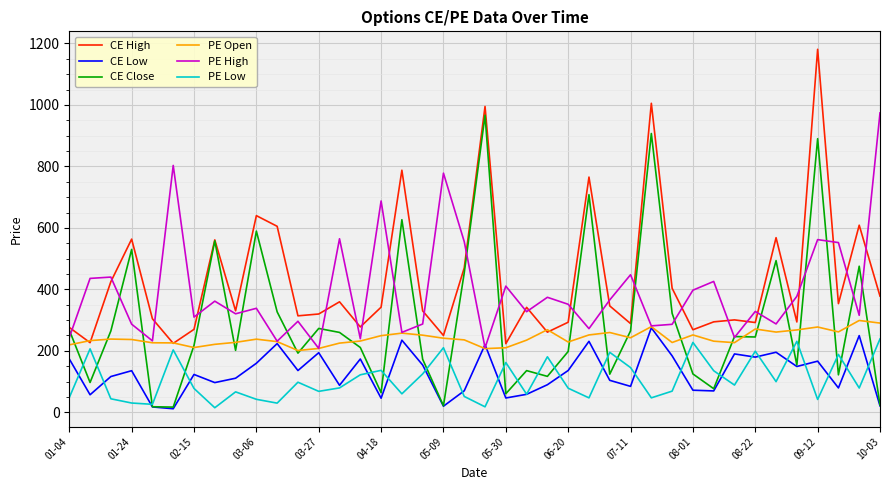

True or false: PE Low and PE Open cross at least once.

False